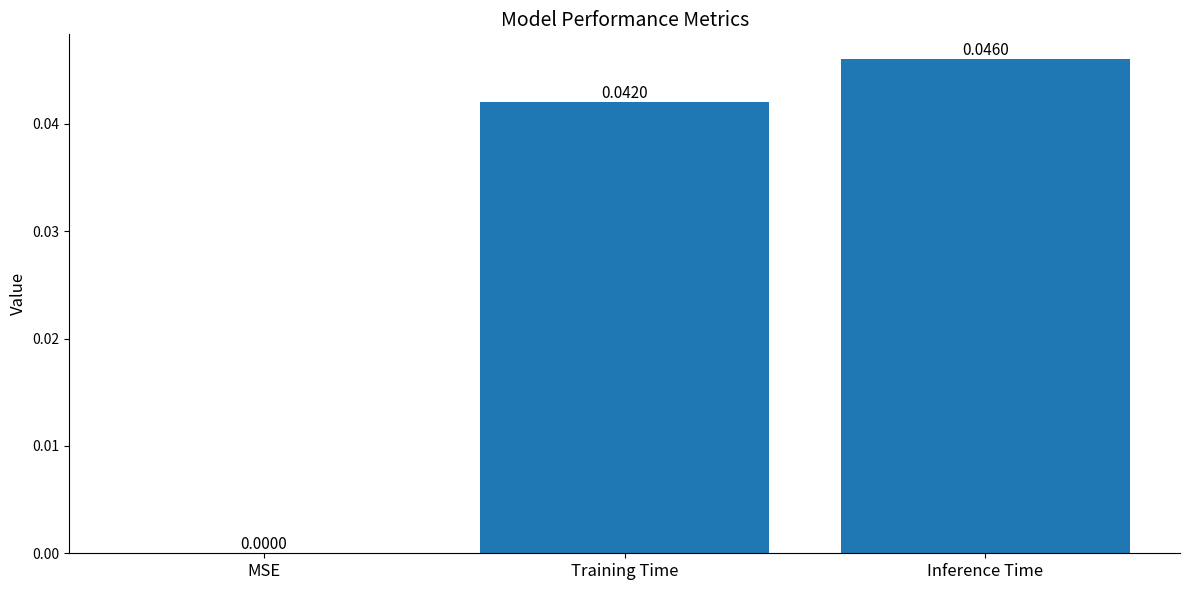

At which label is the value closest to 0?

MSE